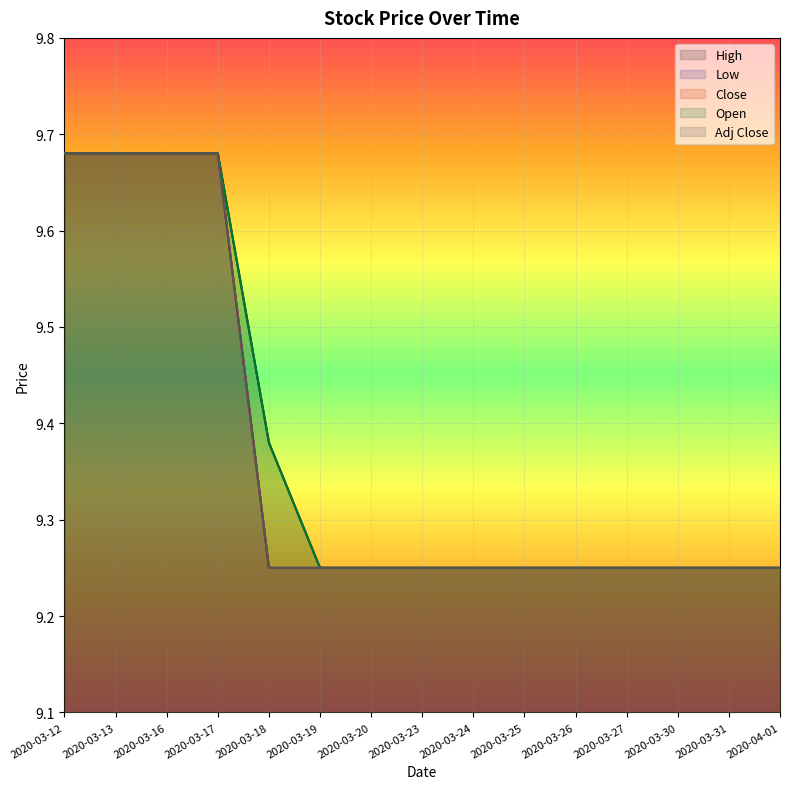

How many distinct data groups are displayed?

5